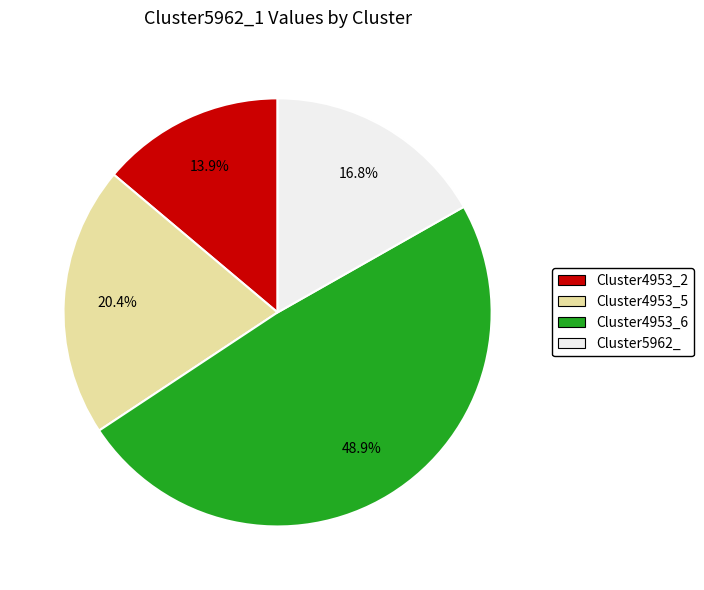

Which slice is the smallest?

Cluster4953_2